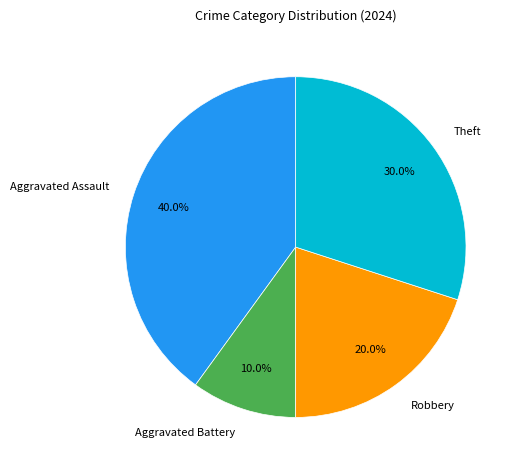

To the nearest percent, what is the average slice percentage?

25%